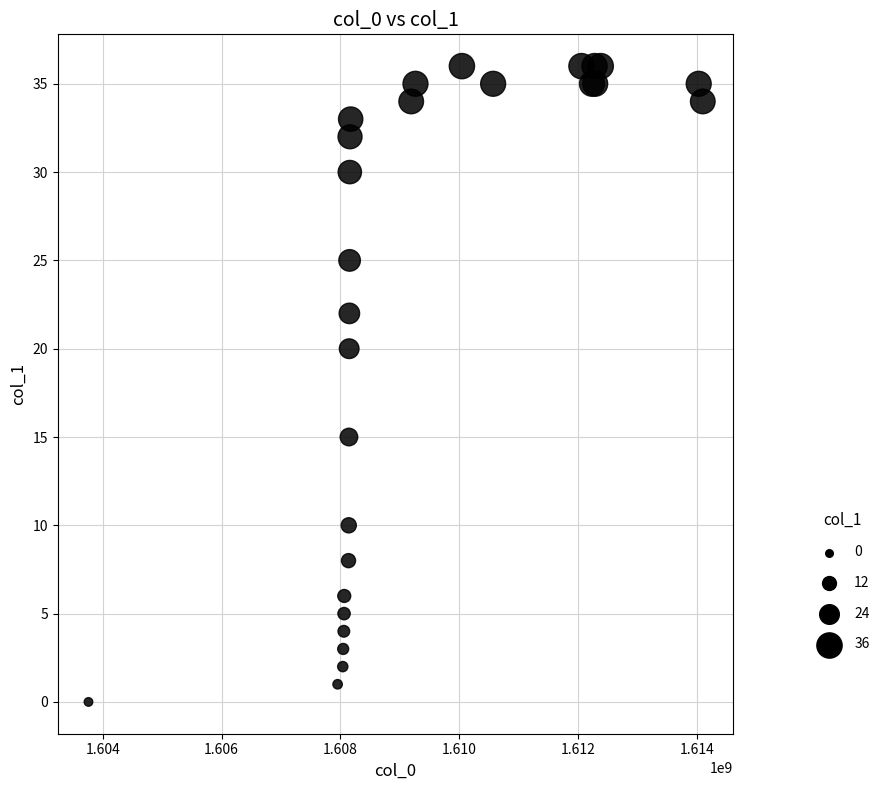

What Y value in the scatter plot is closest to 18?

20